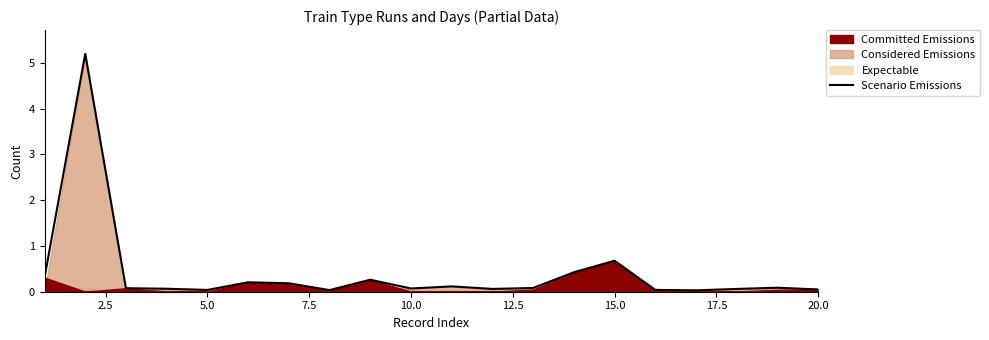

What is the maximum value shown in the chart?

5.2